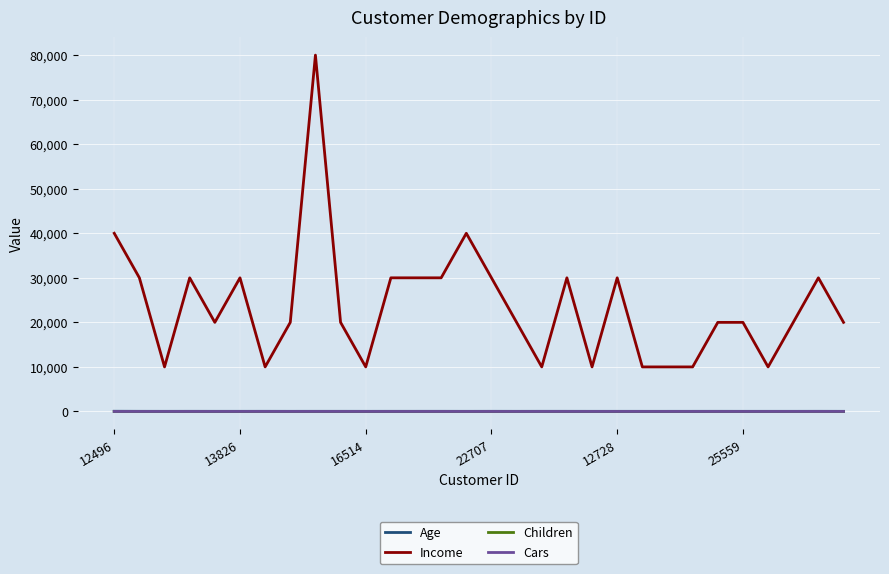

What is the difference between the maximum and minimum values in the Age series?

17